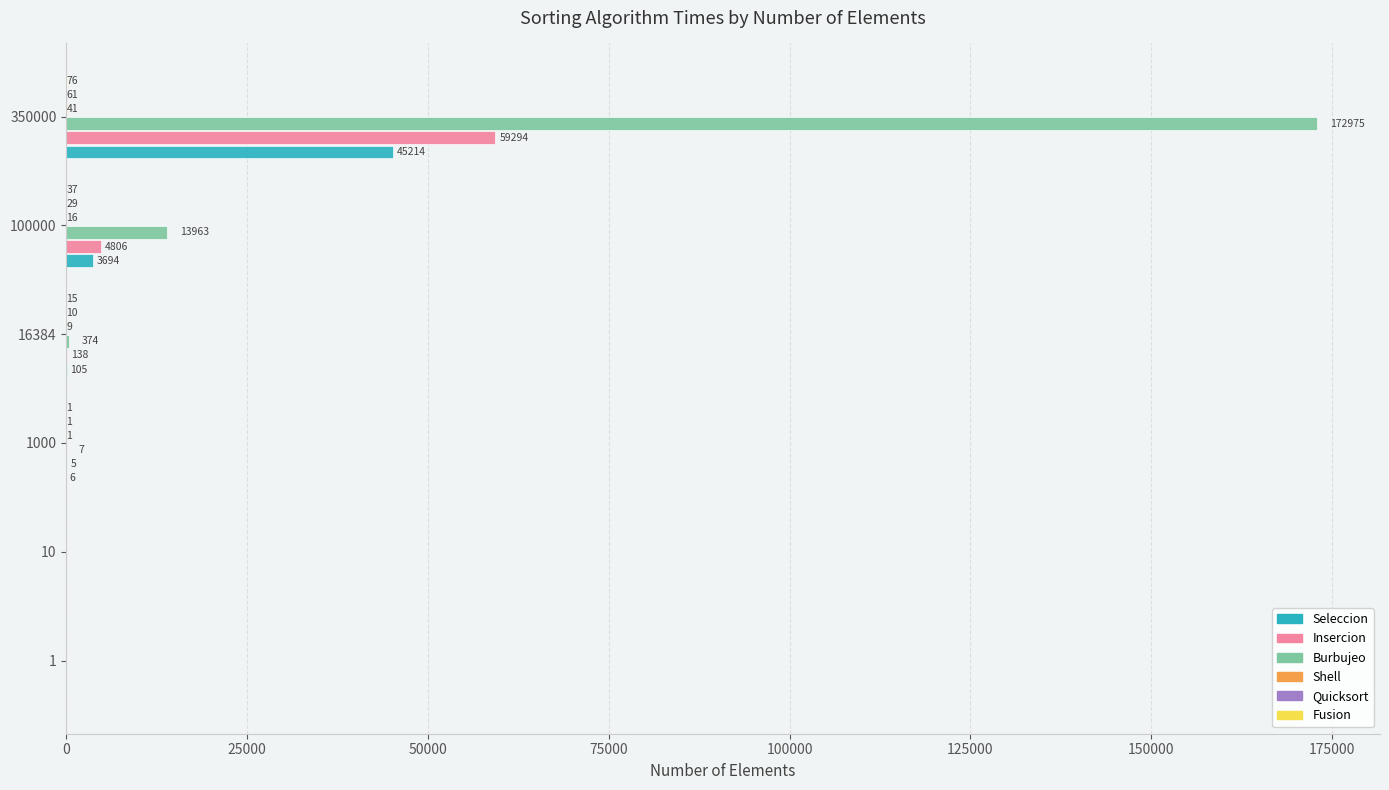

What is the sum of all Seleccion values?

49019